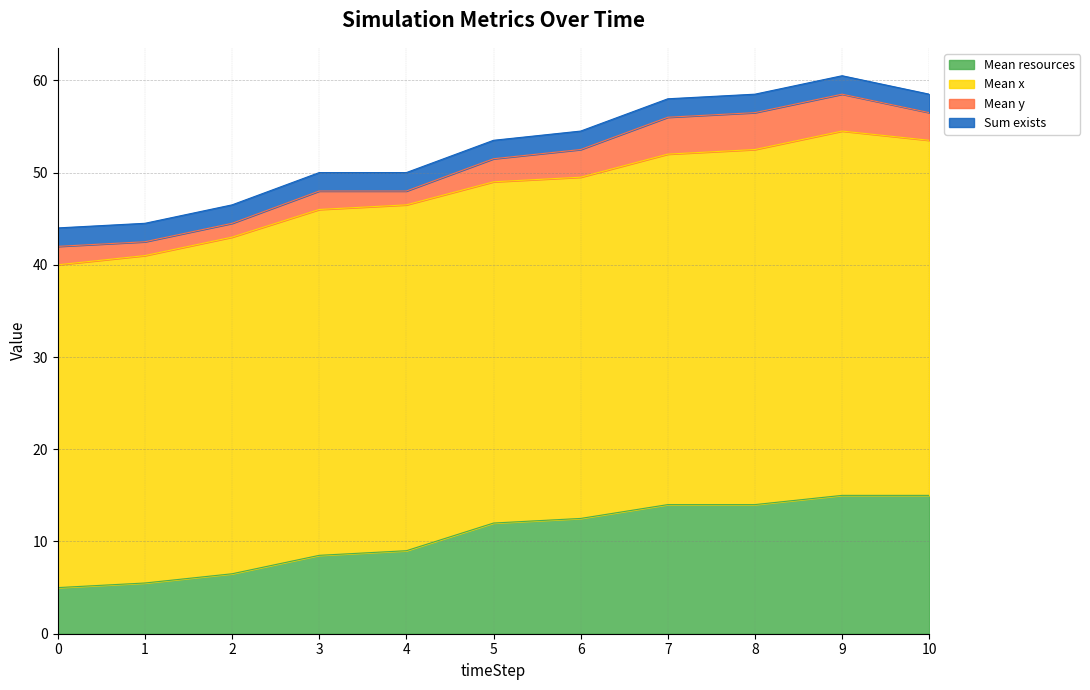

What is the difference between the second highest and minimum values in the Mean resources series?

10.0